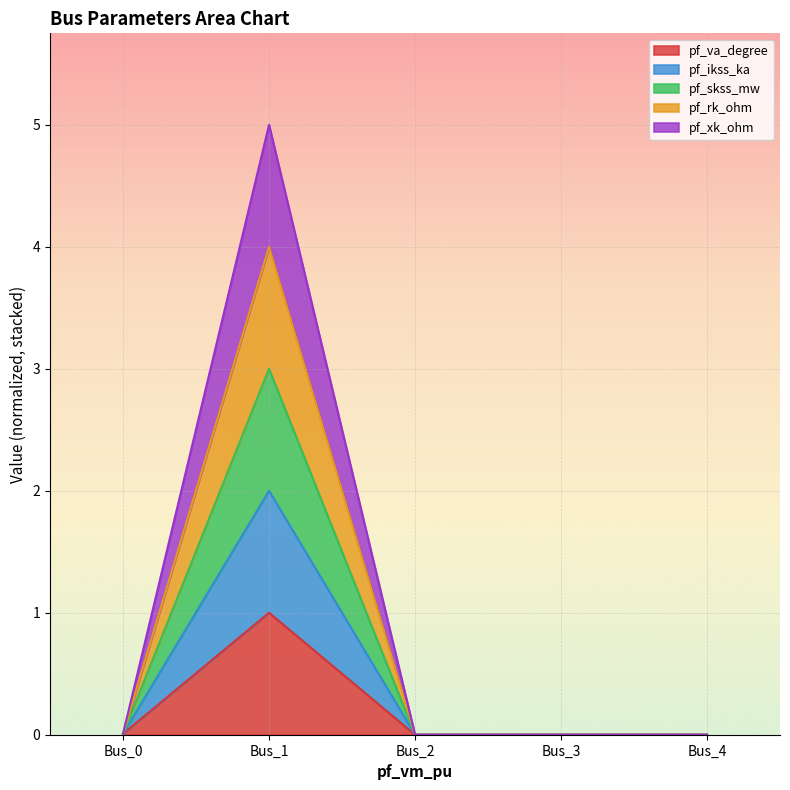

Does the chart display data point markers on the line(s)?

No